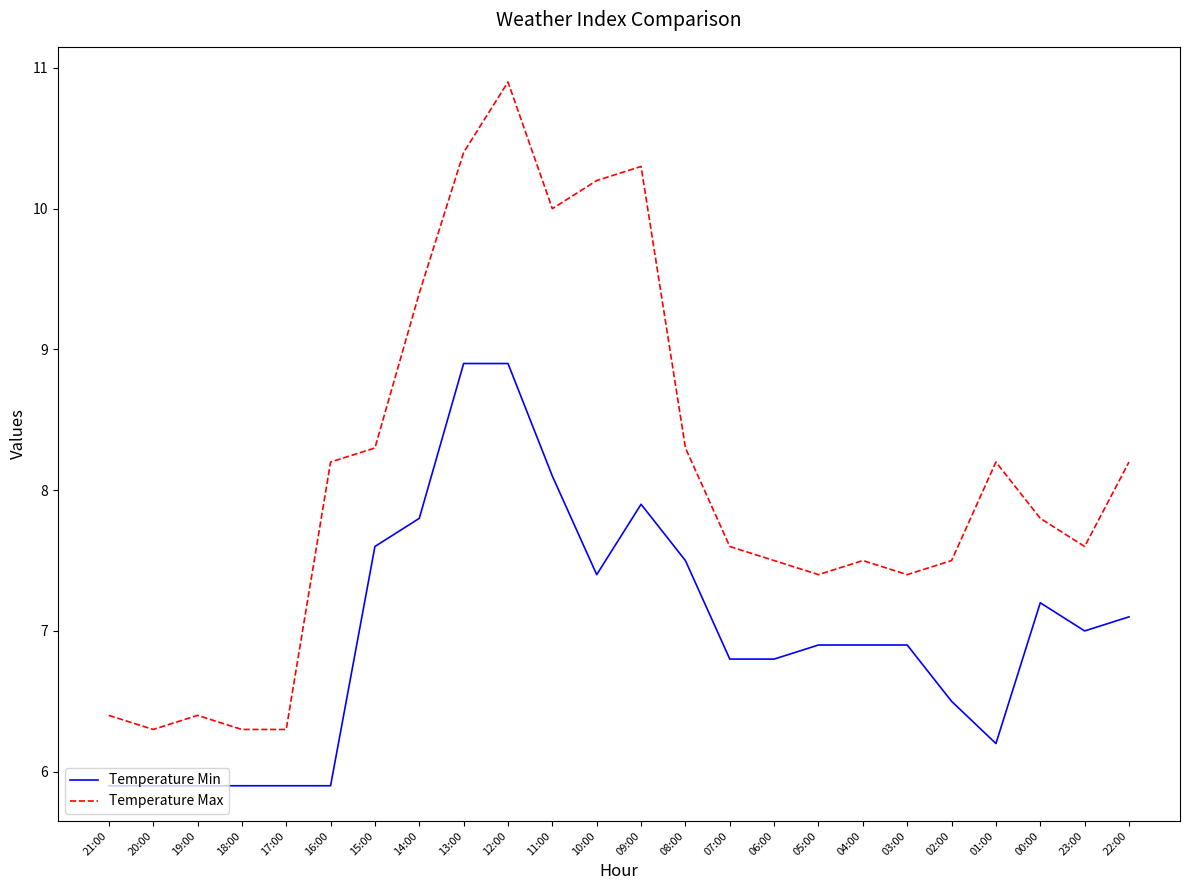

The Temperature Max series shows 6.3 at 17:00. True or false?

True